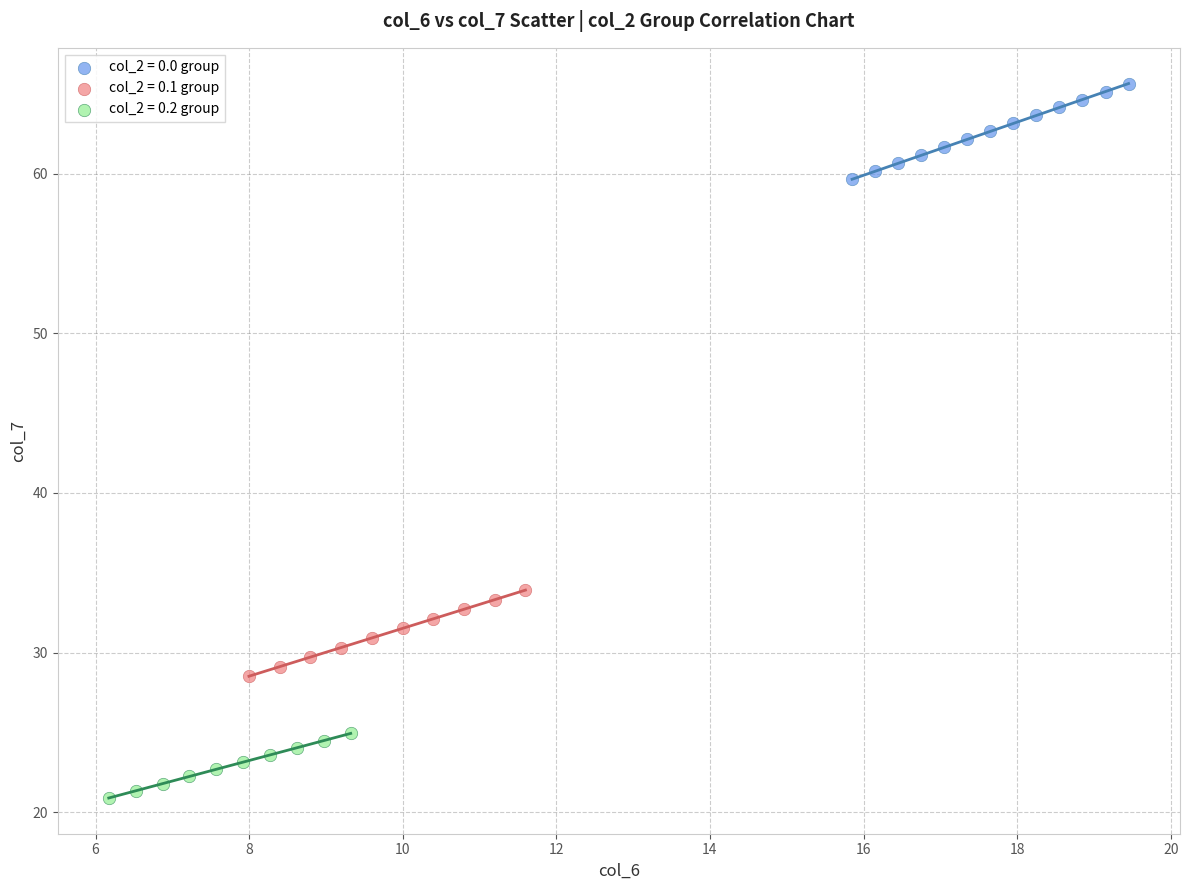

Which series reaches the minimum Y coordinate?

col_2 = 0.2 group